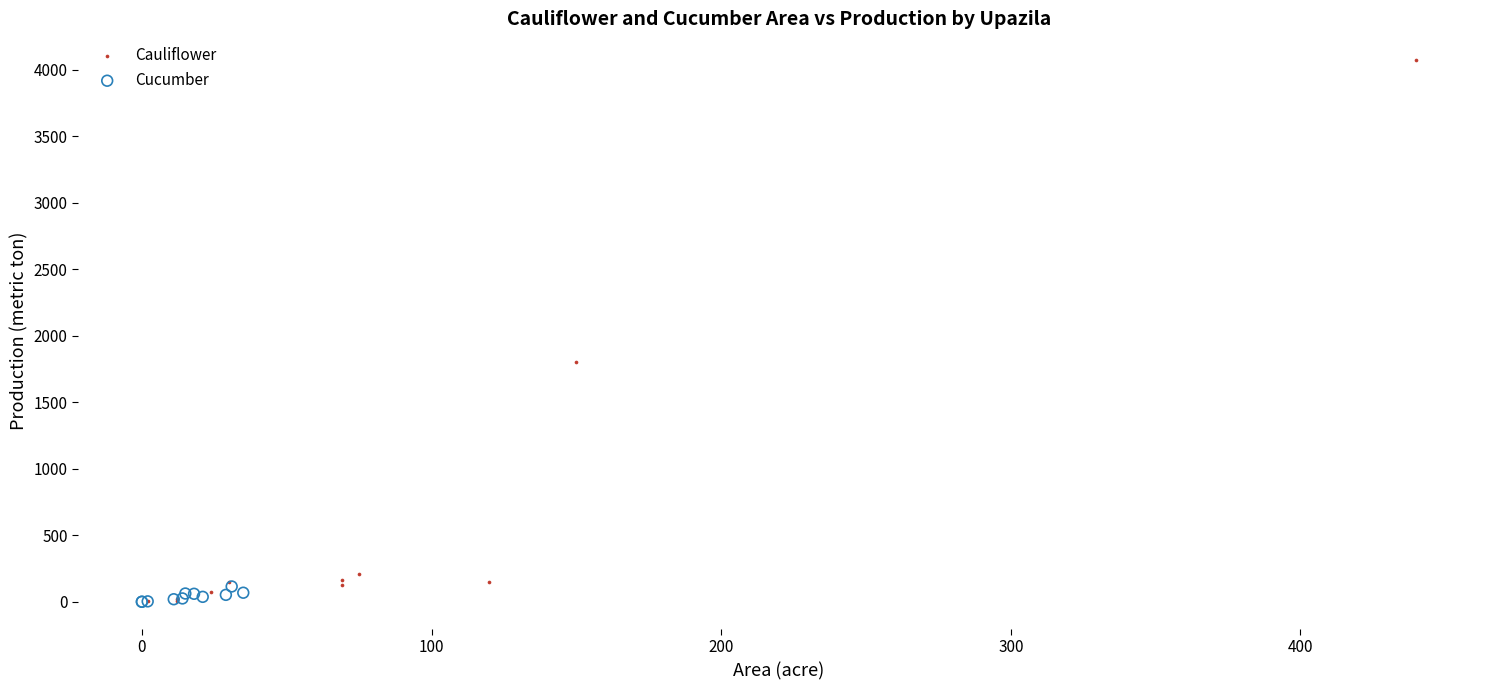

Which series reaches the maximum Y coordinate?

Cauliflower